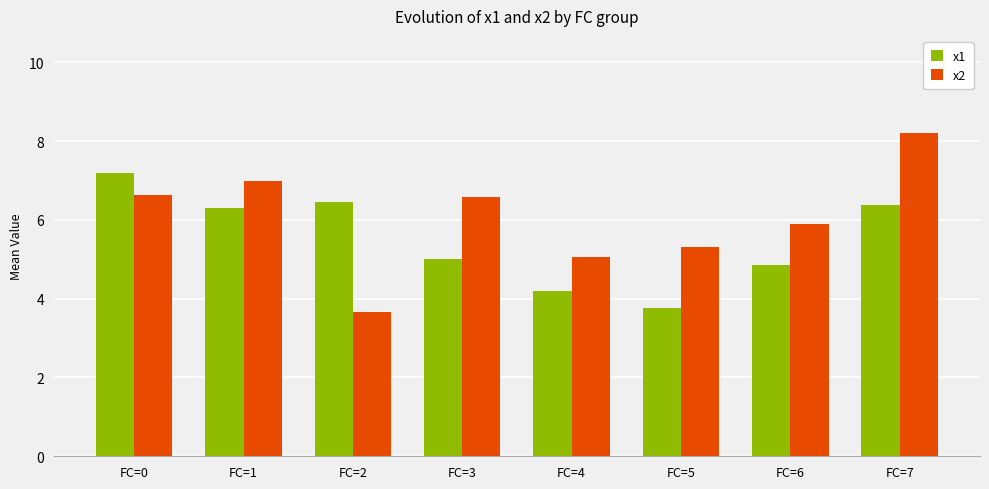

What is the difference between the second highest and minimum values in the x2 series?

3.3